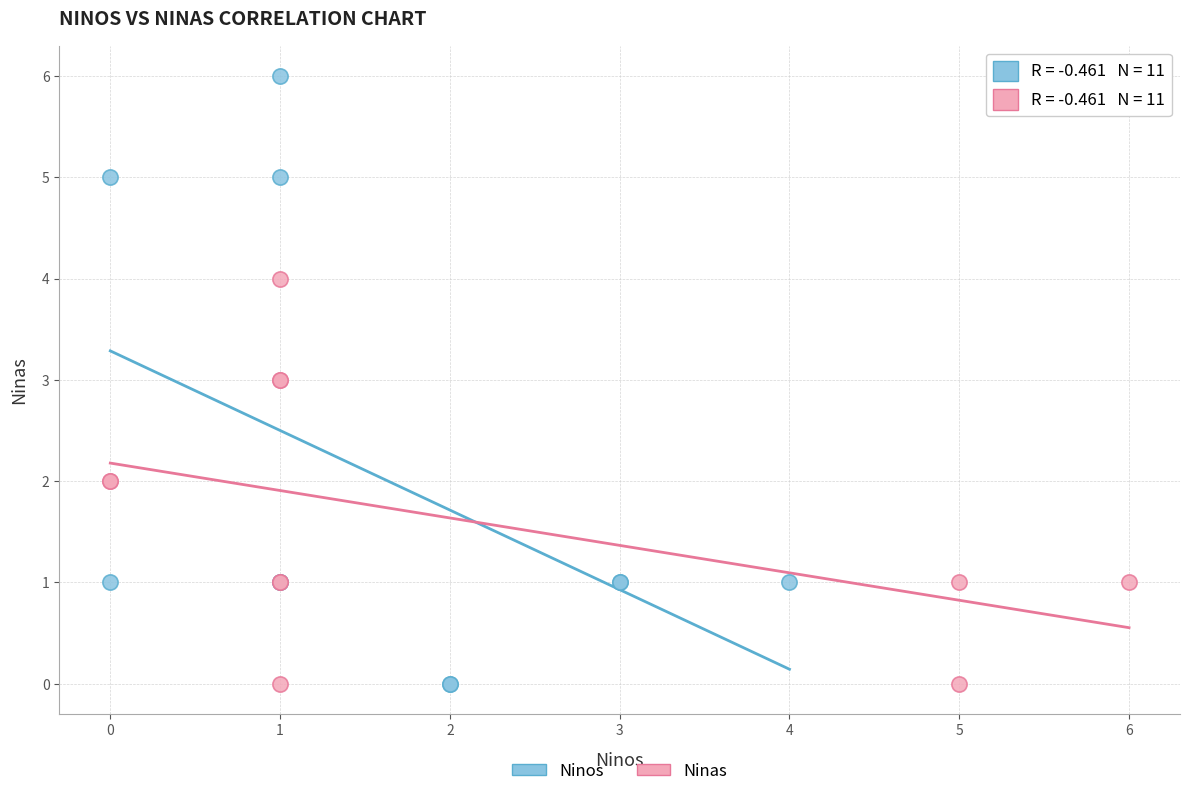

Which series contains the highest Y value?

Ninos